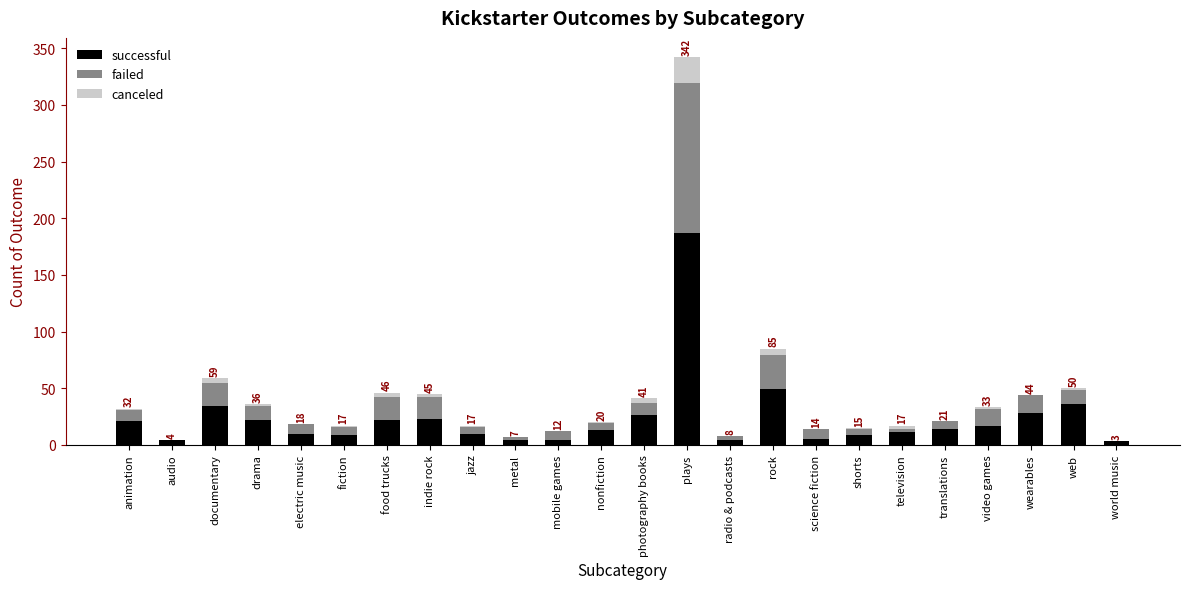

The value of successful at drama is 22. True or false?

True